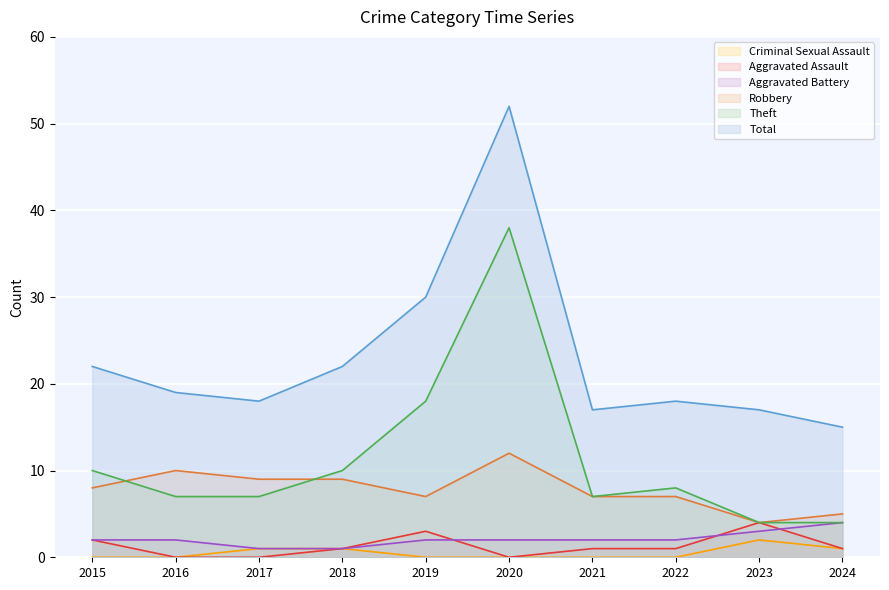

Reading left to right, transcribe all the data shown in this chart.

Aggravated Assault: 2	0	0	1	3	0	1	1	4	1
Aggravated Battery: 2	2	1	1	2	2	2	2	3	4
Criminal Sexual Assault: 0	0	1	1	0	0	0	0	2	1
Robbery: 8	10	9	9	7	12	7	7	4	5
Theft: 10	7	7	10	18	38	7	8	4	4
Total: 22	19	18	22	30	52	17	18	17	15